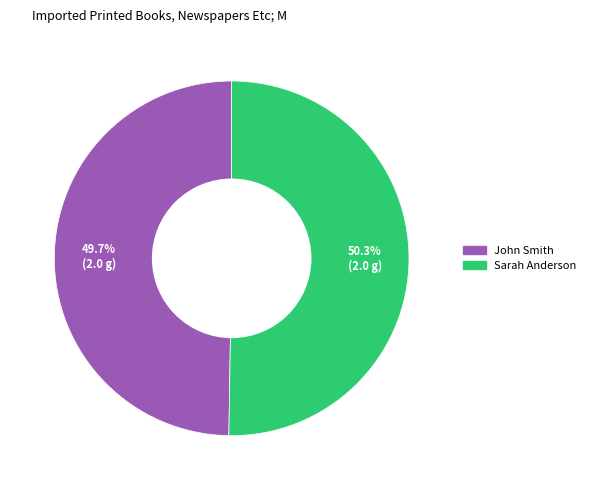

To the nearest percent, what is the combined percentage of John Smith and Sarah Anderson?

100%